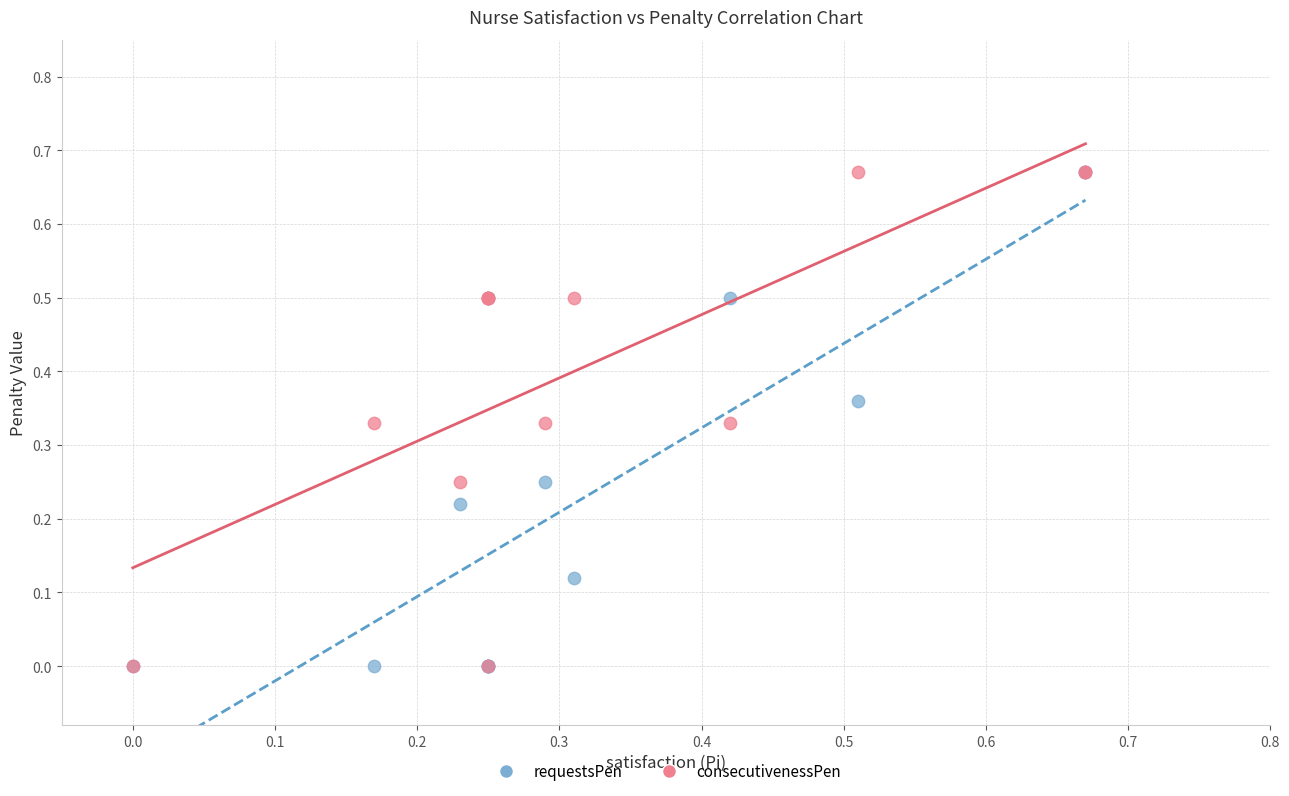

What are all the series names shown in the legend?

requestsPen, consecutivenessPen